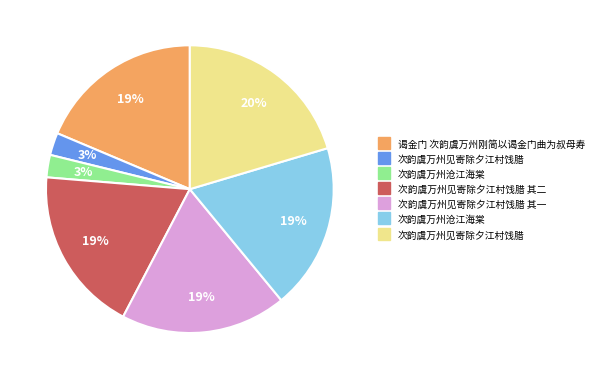

Is there a majority slice in this chart?

No